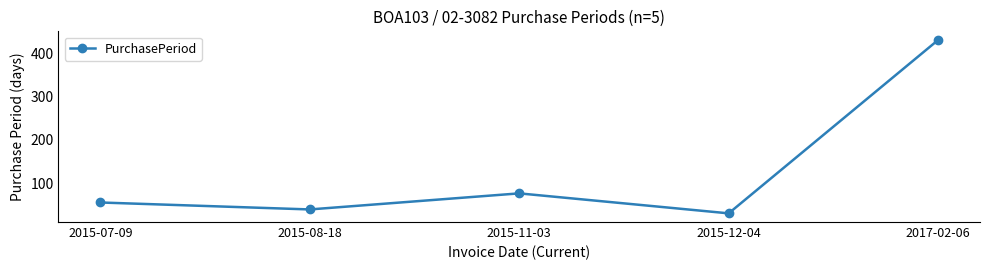

What is the greatest value displayed?

430